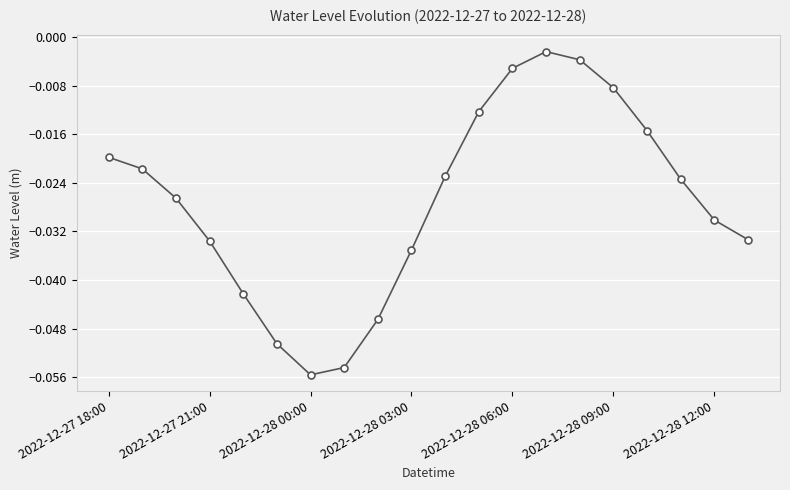

True or false: the data has more than 1 interior local peaks.

False